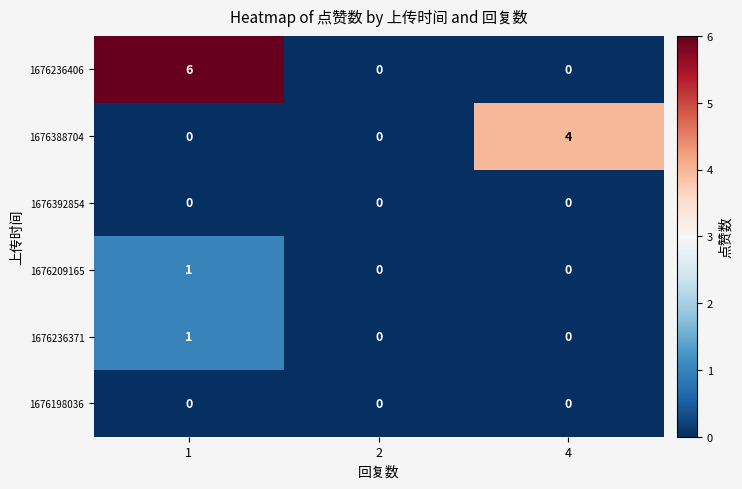

How many 1676236406 values are between 0 and 6?

3